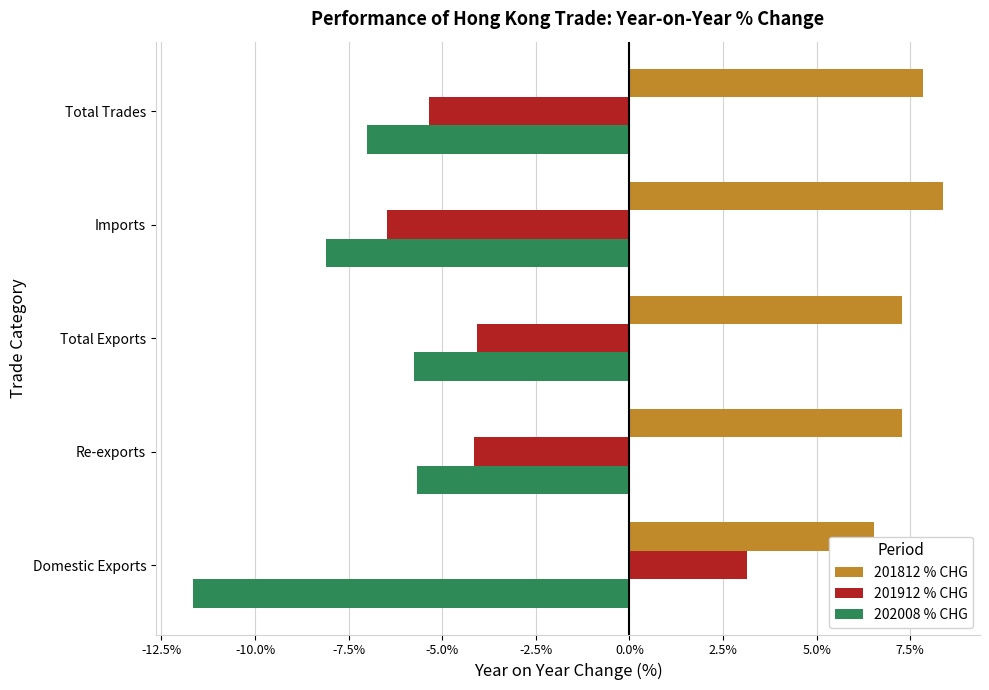

What is the difference between the highest and lowest values at Re-exports?

13.0